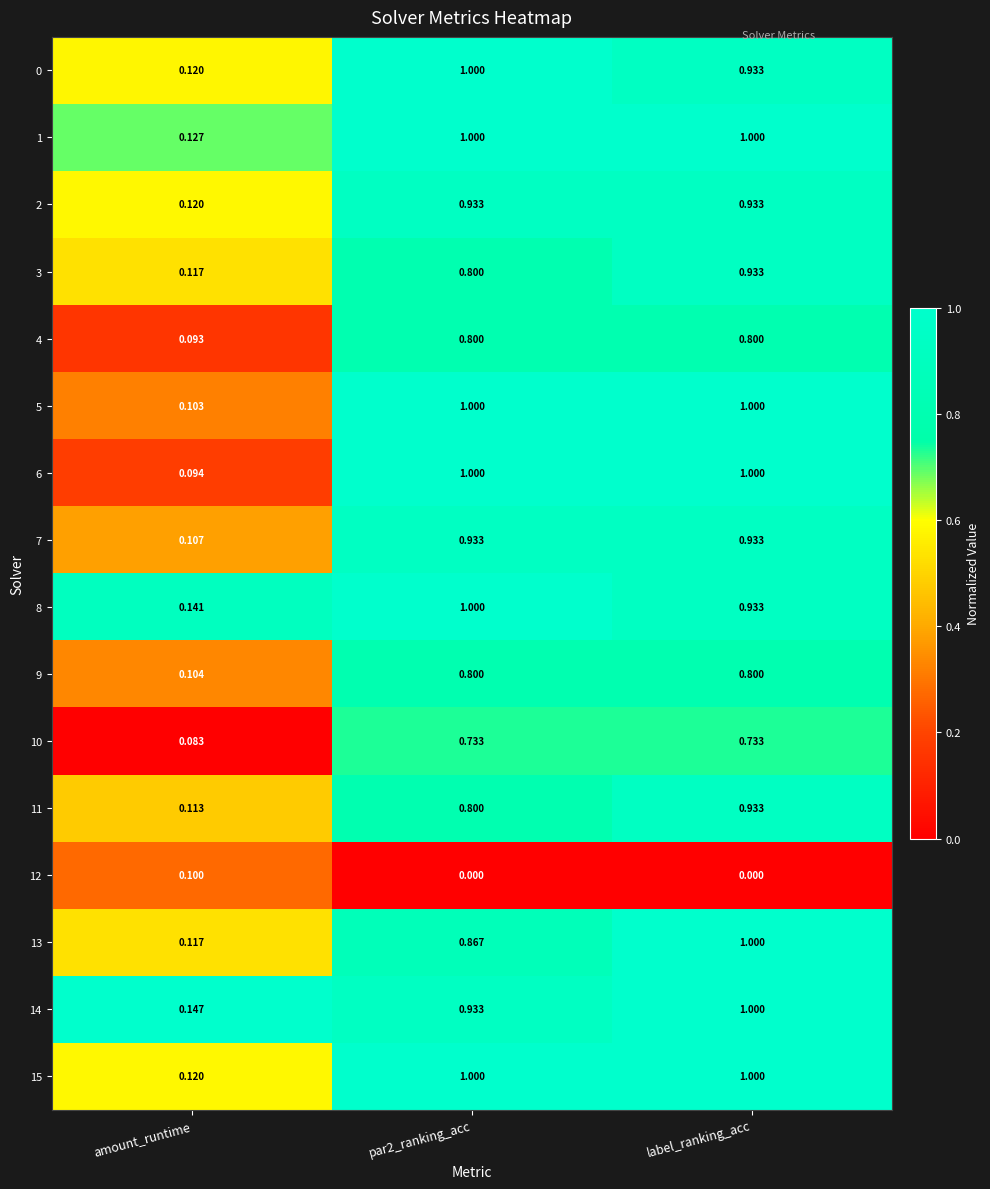

Which category has the lowest value in the 3 series?

amount_runtime